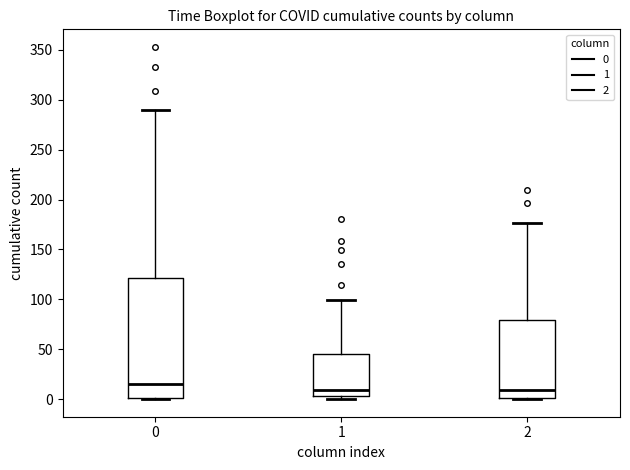

Reading left to right, transcribe this box plot: for each box, give where its median line is, the range the box spans, and where its two whiskers end, as read against the y-axis. The values are not printed on the chart, so give them approximately, as read against the axis.

0: median 15, box 0 to 120, whiskers 0 to 290
1: median 10, box 5 to 45, whiskers 0 to 100
2: median 10, box 0 to 80, whiskers 0 to 175